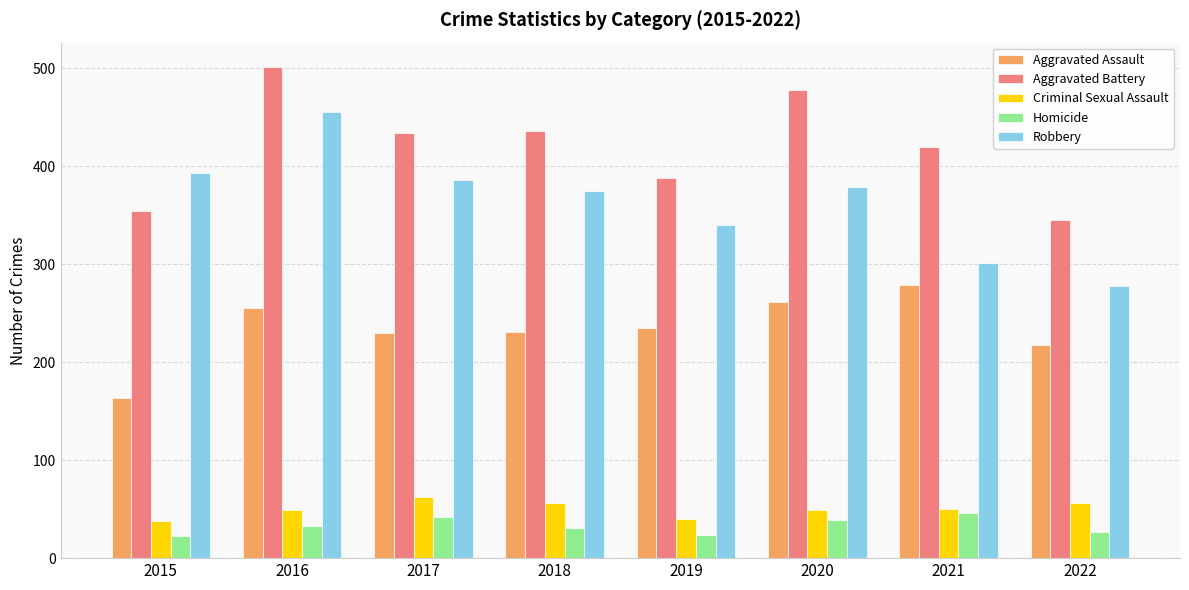

At 2018, list the series in order from largest to smallest.

Aggravated Battery, Robbery, Aggravated Assault, Criminal Sexual Assault, Homicide